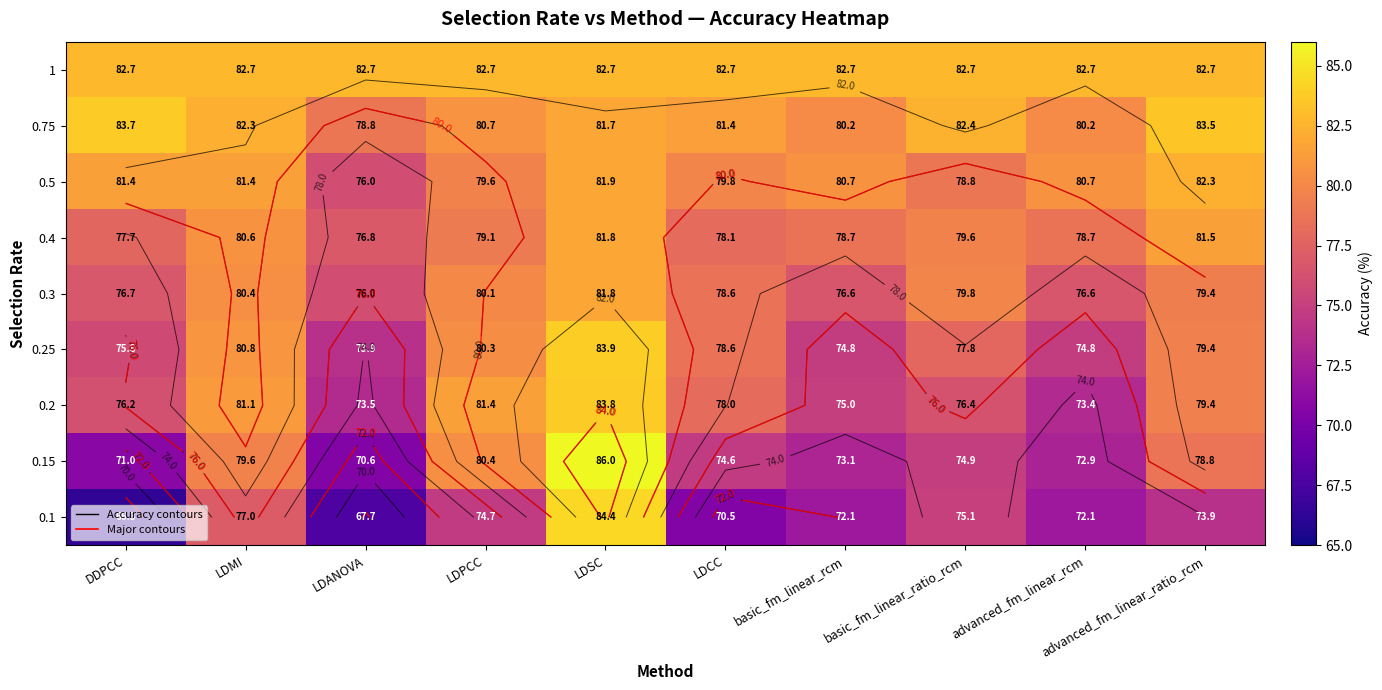

Rank the series by their maximum value, from lowest to highest.

0.3, 0.4, 0.5, 1, 0.75, 0.2, 0.25, 0.1, 0.15